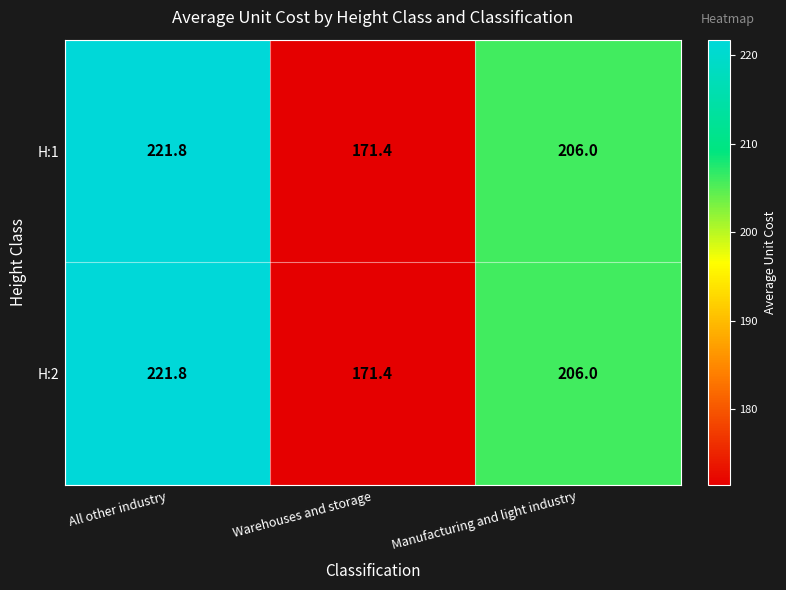

Which category has the lowest value across all series?

Warehouses and storage